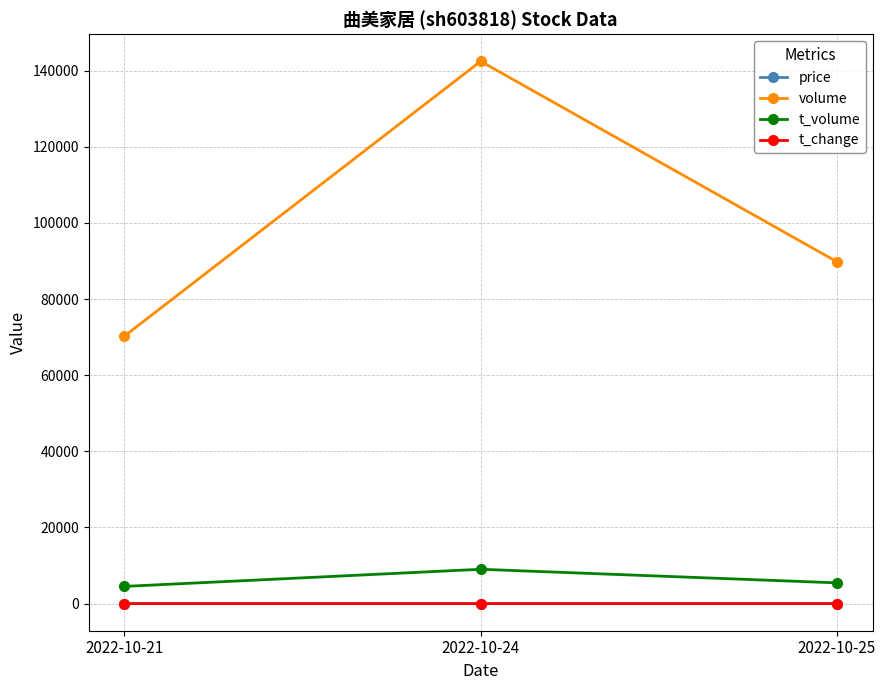

At which category is the sum across all series the highest?

2022-10-24